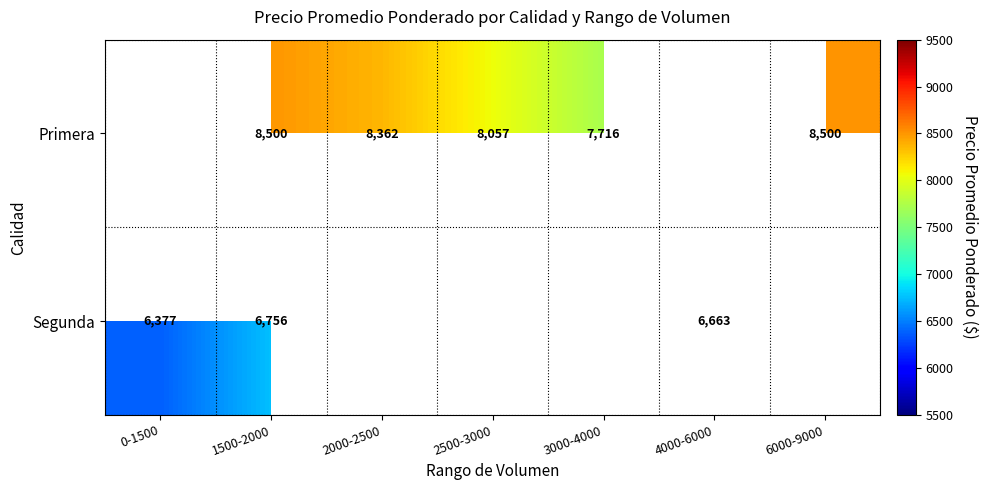

At which category does the chart reach its peak across all series?

1500-2000